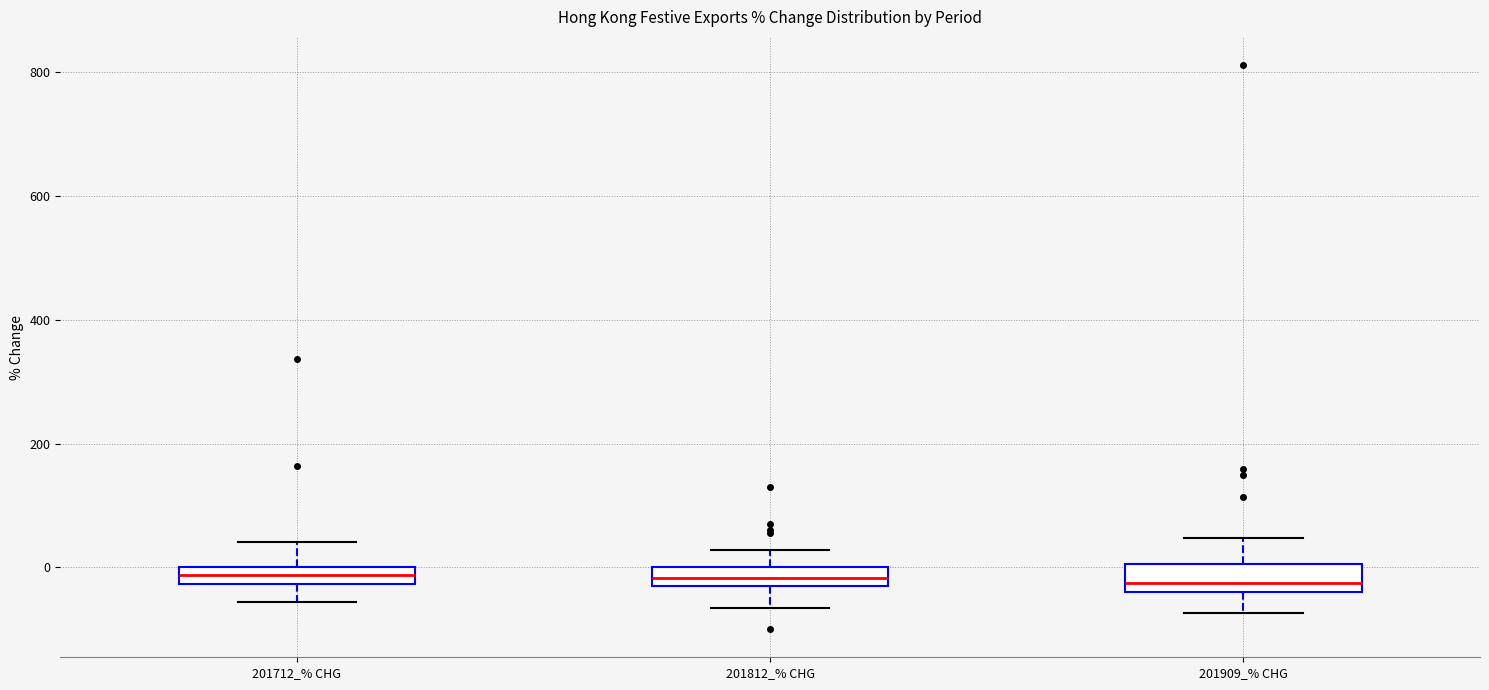

Where does the median line of the box for 201812_% CHG sit on the y-axis? The values are not printed on the chart, so give them approximately, as read against the axis.

-20